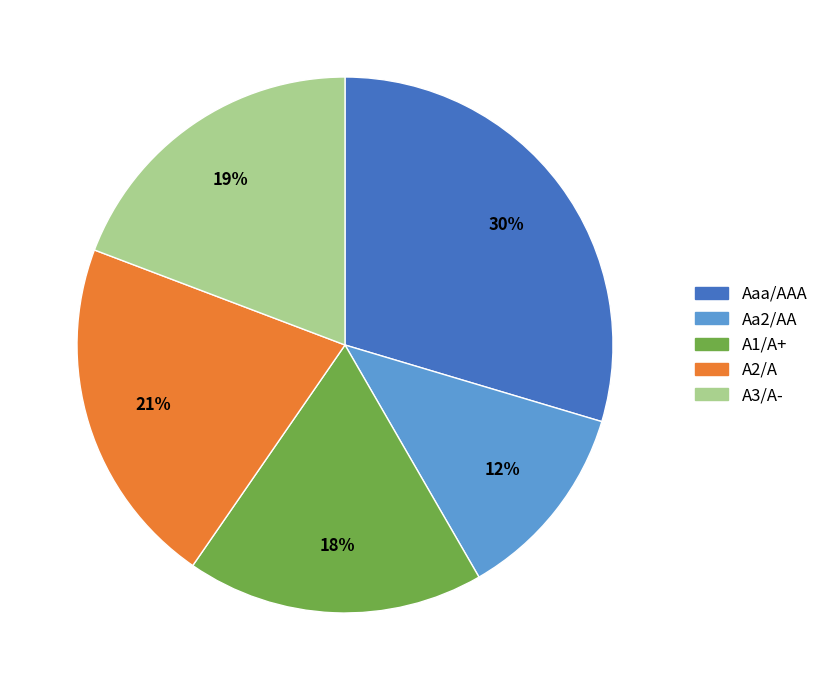

To the nearest percent, what percentage of the pie is A2/A?

21%